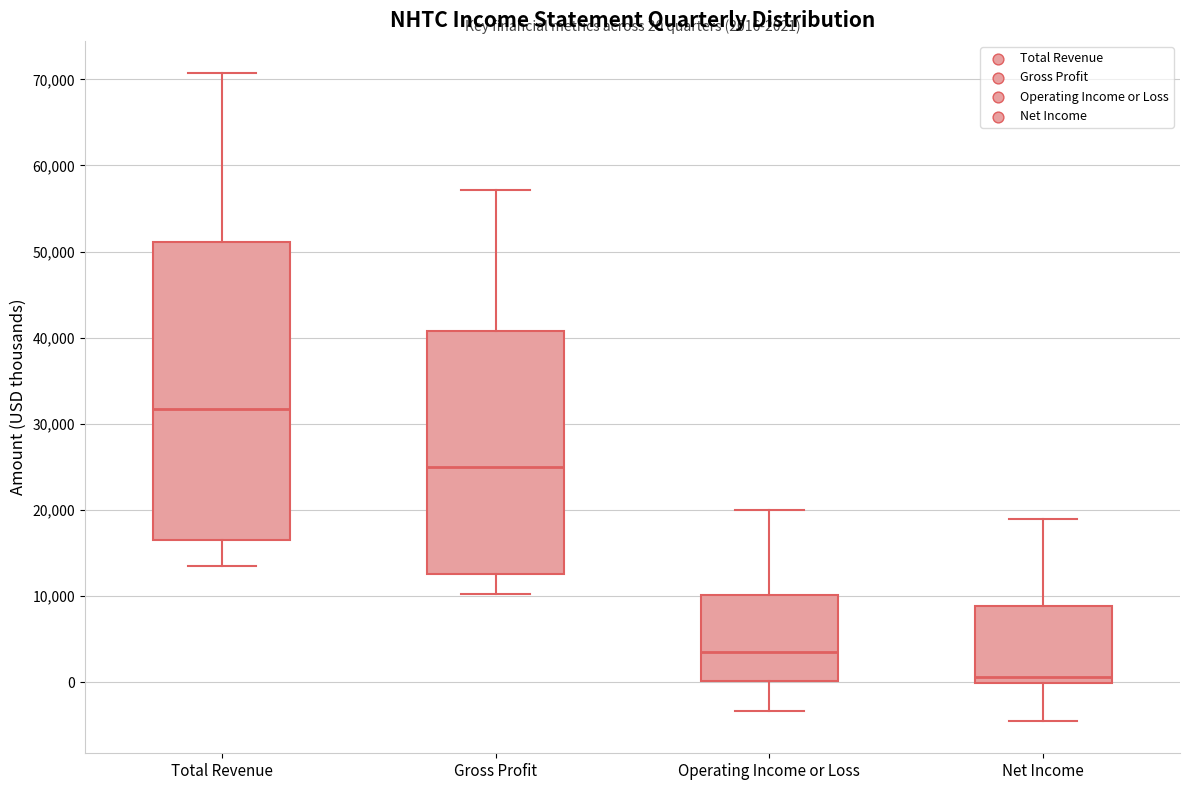

Which box has the lowest median line?

Net Income